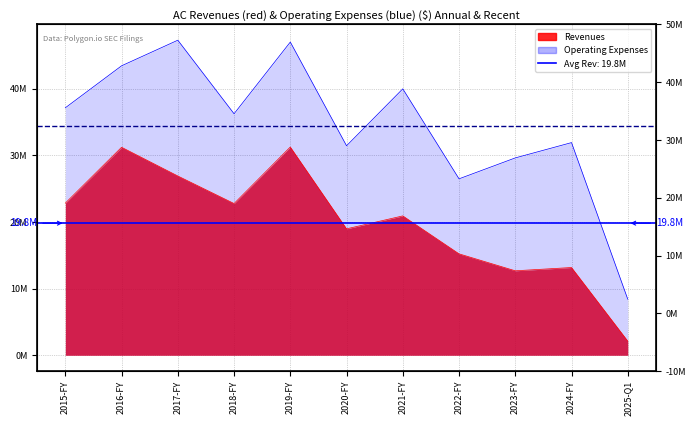

What is the value of the Avg Op Expenses point at the 1st from the left?

34464818.2